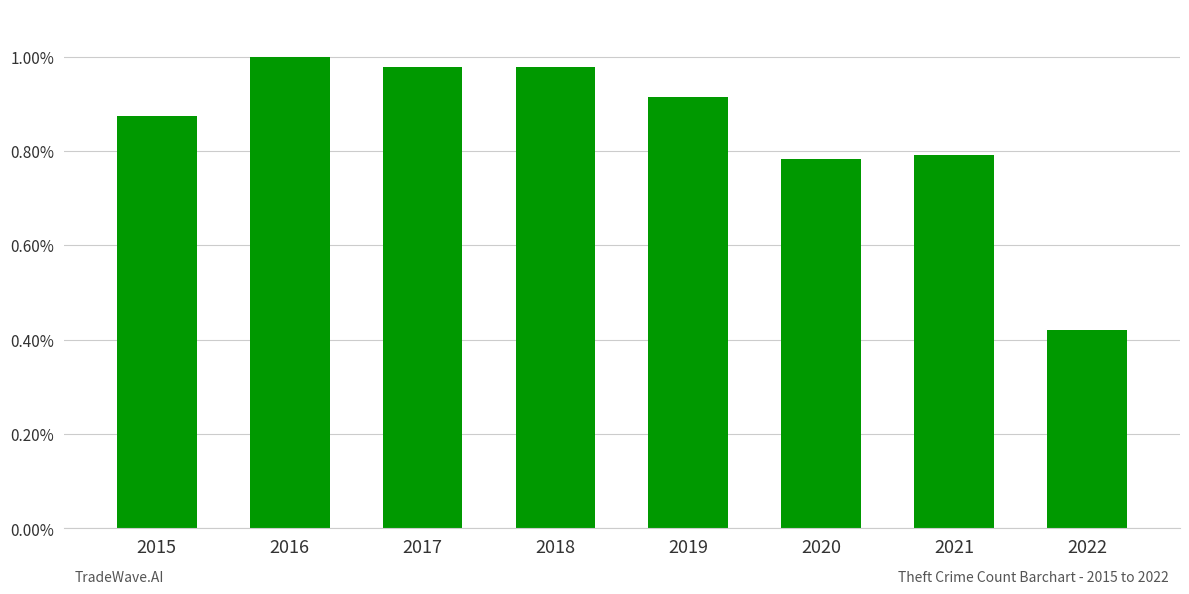

Is it true that the value at 2020 is 783?

True